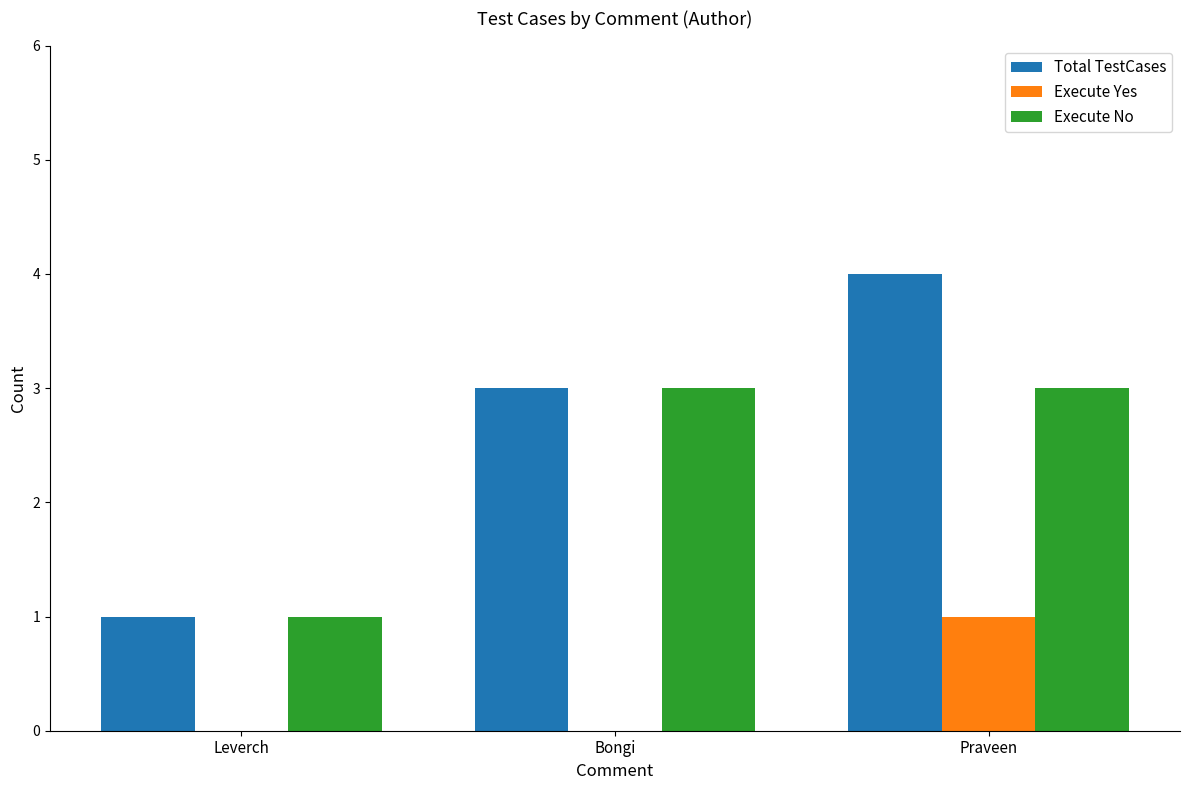

What is the average value of the Total TestCases series?

3